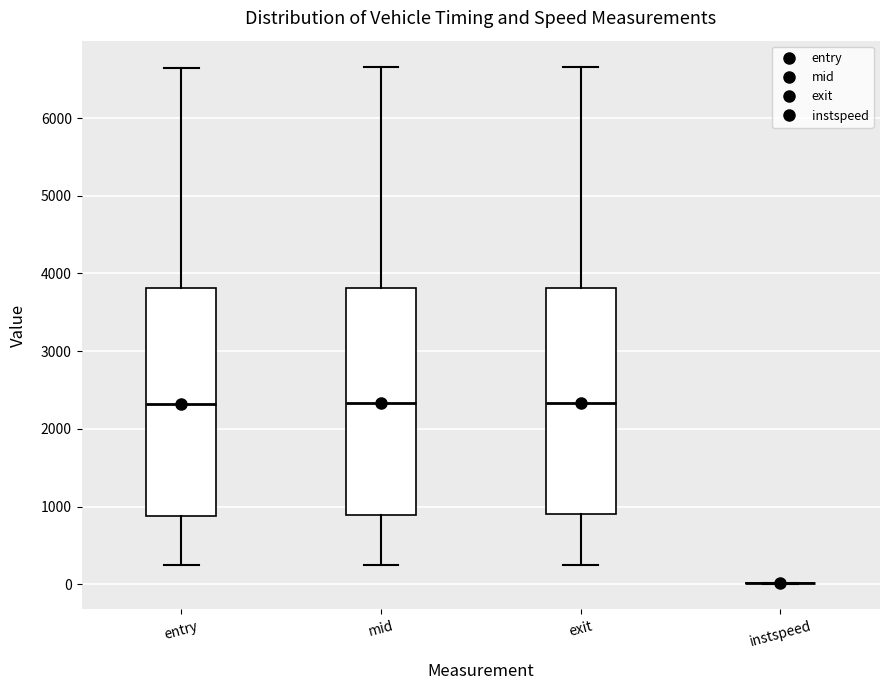

Reading left to right, read every box against the y-axis: the position of its median line, the range the box covers, and the ends of its whiskers. The values are not printed on the chart, so give them approximately, as read against the axis.

entry: median 2300, box 900 to 3800, whiskers 200 to 6600
mid: median 2300, box 900 to 3800, whiskers 200 to 6700
exit: median 2300, box 900 to 3800, whiskers 300 to 6700
instspeed: box collapsed to a line at 0, whiskers 0 to 0